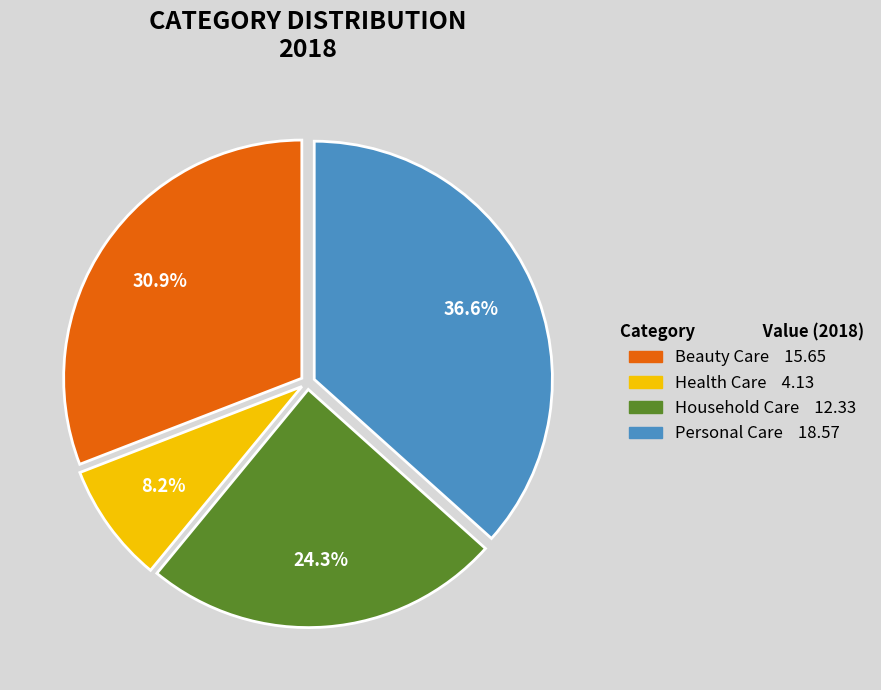

What percentage is the Personal Care slice, to the nearest percent?

37%